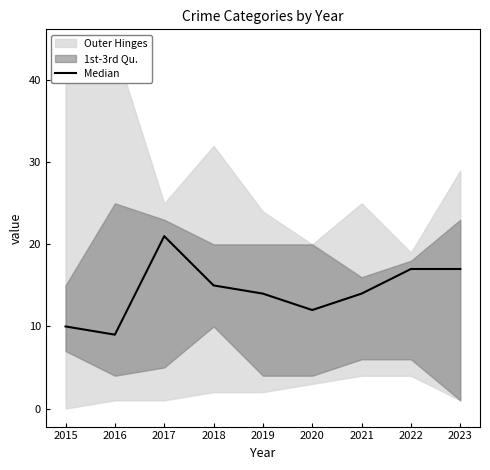

What is the change in value from 2016 to 2021?

+5